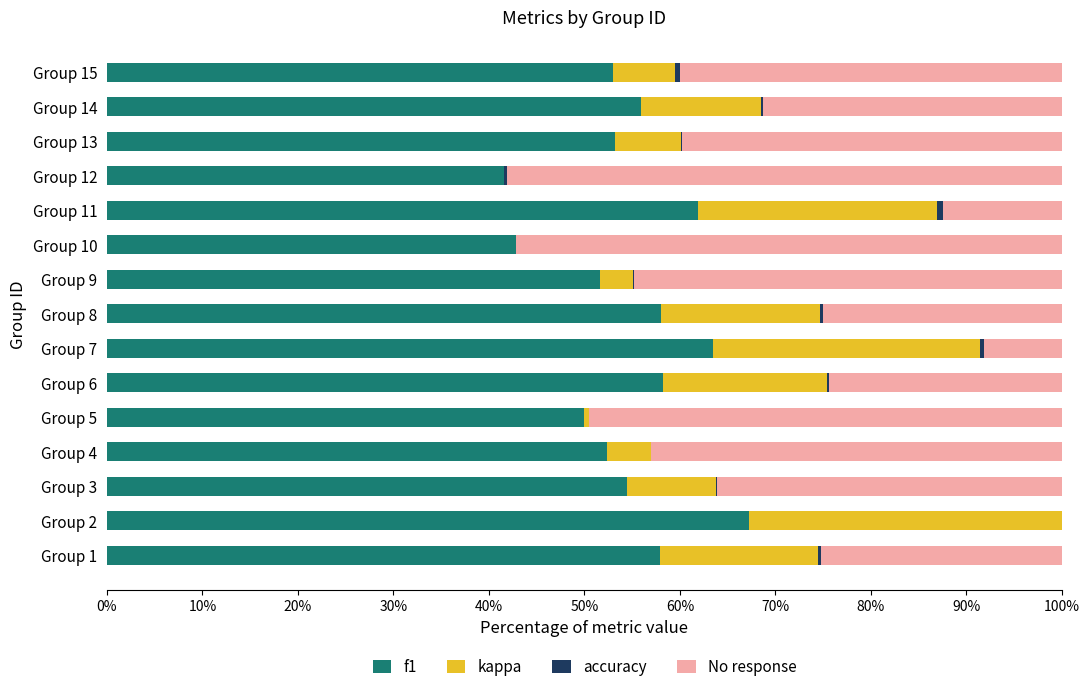

What is the difference between the second highest and second lowest values in the f1 series?

0.2